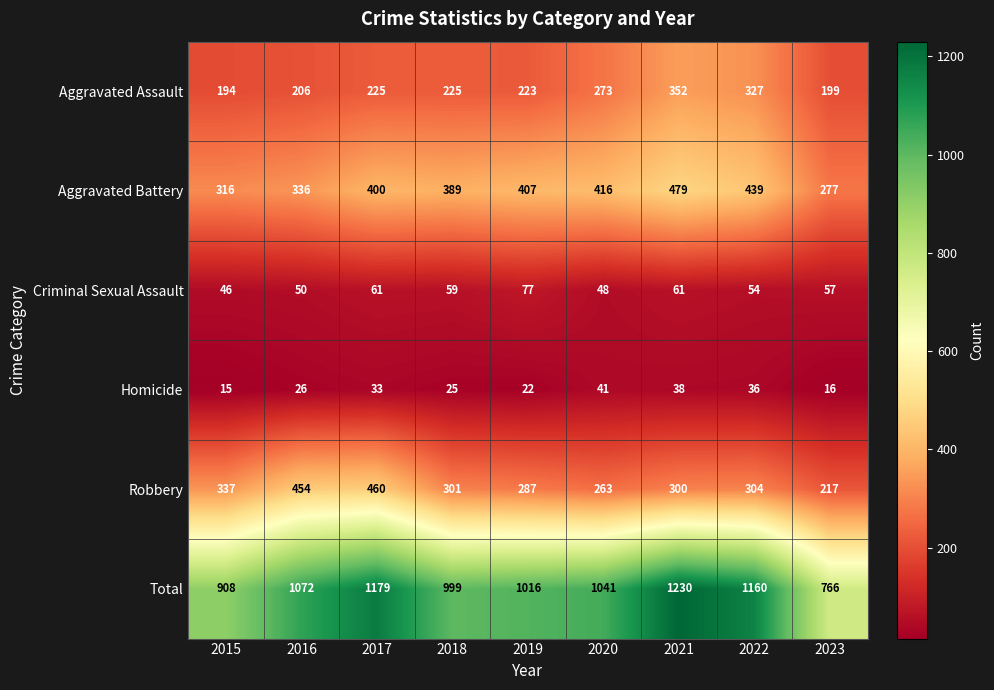

At 2021, list the series in order from smallest to largest.

Homicide, Criminal Sexual Assault, Robbery, Aggravated Assault, Aggravated Battery, Total